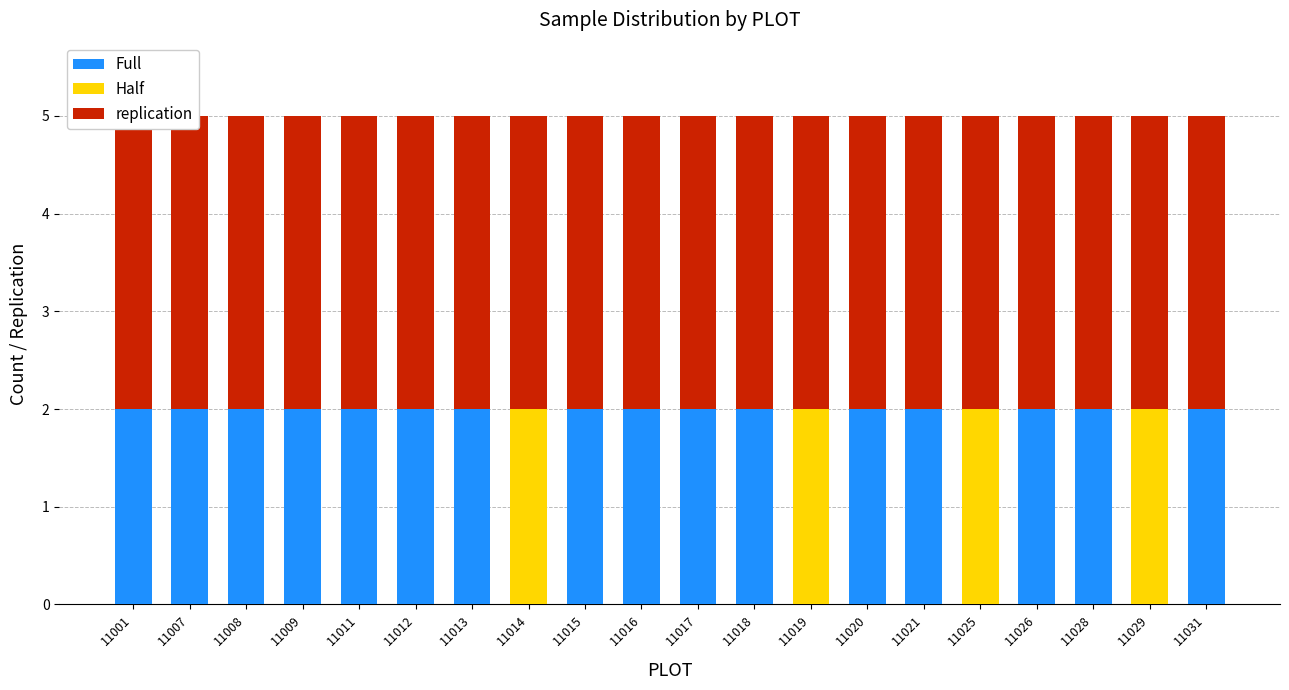

Reading left to right, transcribe all the data shown in this chart.

Full: 2	2	2	2	2	2	2	0	2	2	2	2	0	2	2	0	2	2	0	2
Half: 0	0	0	0	0	0	0	2	0	0	0	0	2	0	0	2	0	0	2	0
replication: 3	3	3	3	3	3	3	3	3	3	3	3	3	3	3	3	3	3	3	3